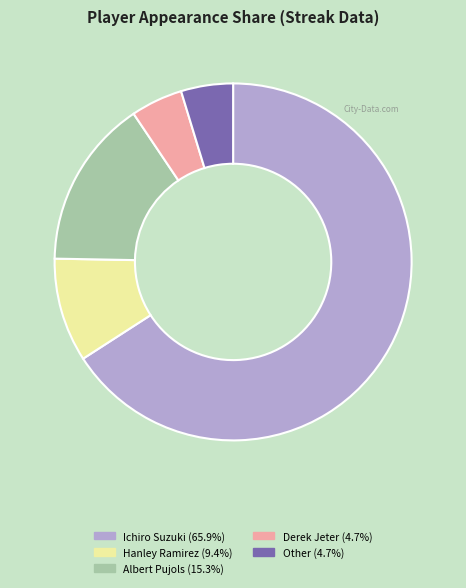

Is Derek Jeter the majority of the pie?

No